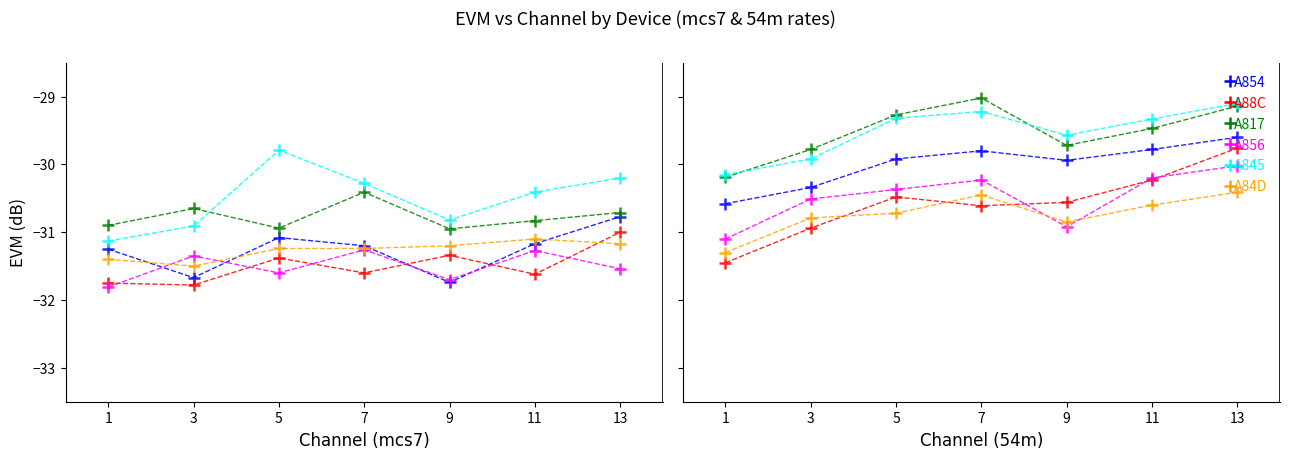

Is it true that A856 equals -30.2 at 7?

True